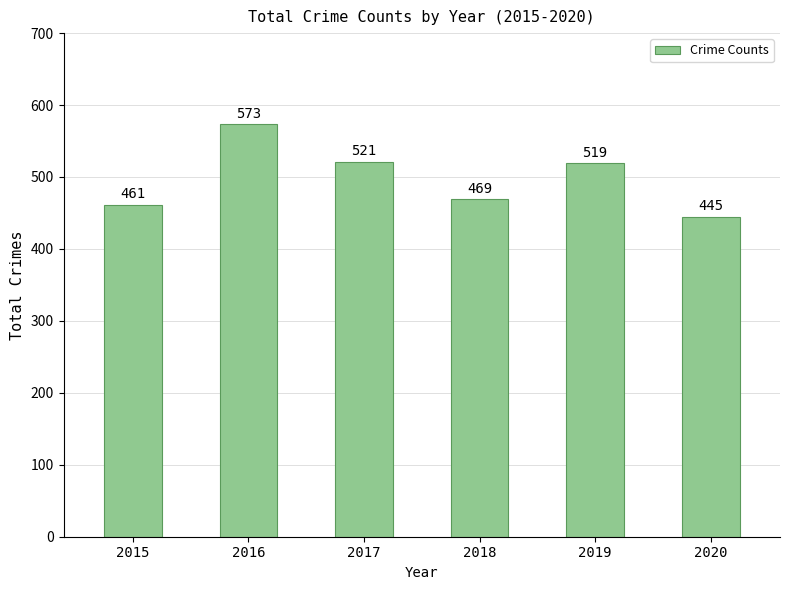

What is the difference between the values at 2015 and 2020?

16